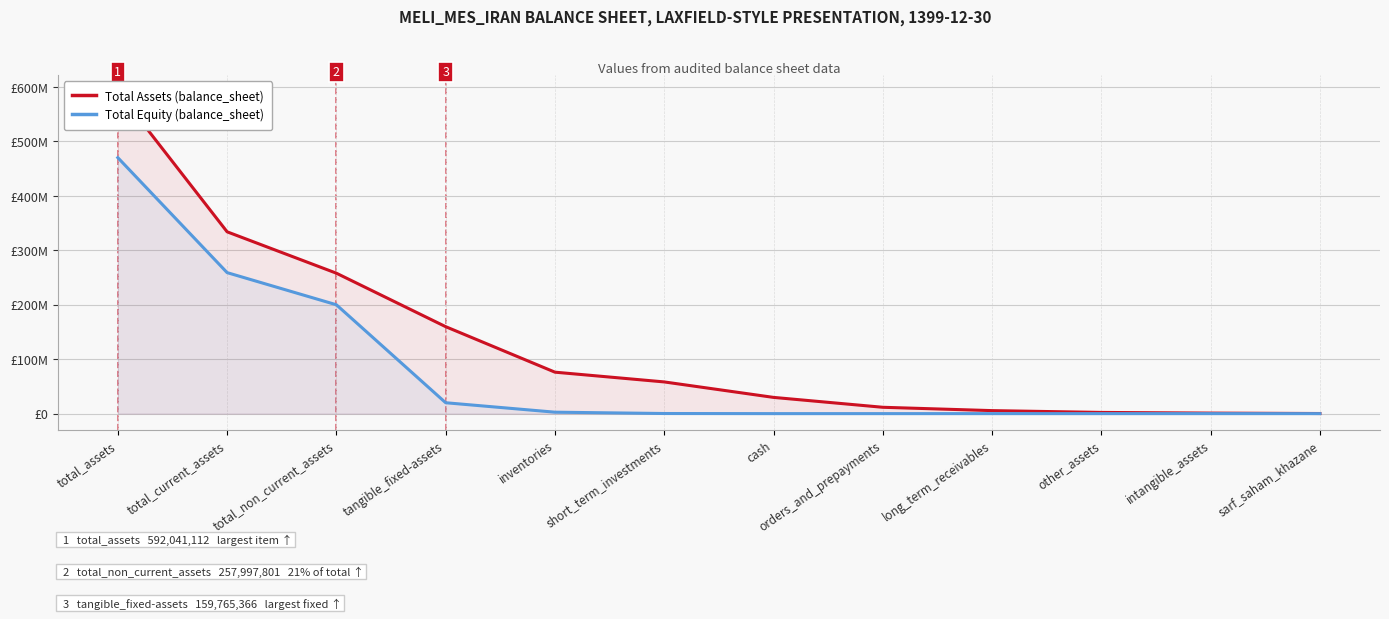

What is the label of the 5th point from the left?

inventories